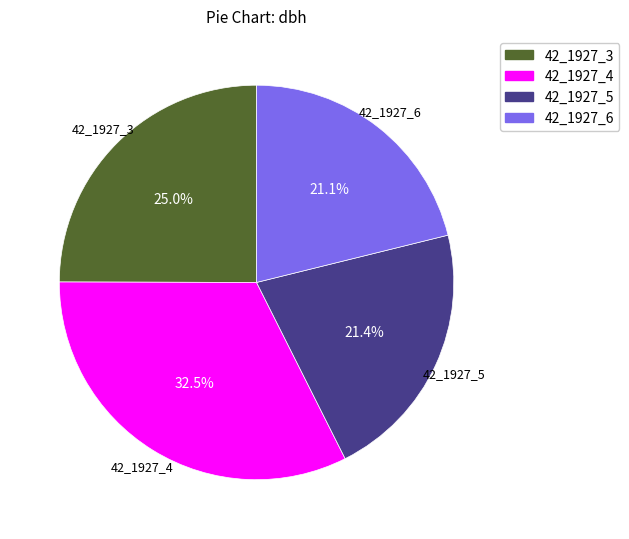

Which category has the biggest portion of the pie?

42_1927_4